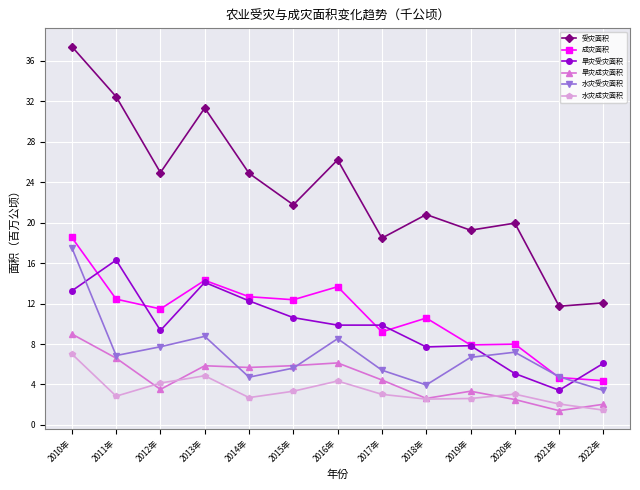

What is the sum of the 水灾受灾面积 values at 2015年 and 2014年?

10.3